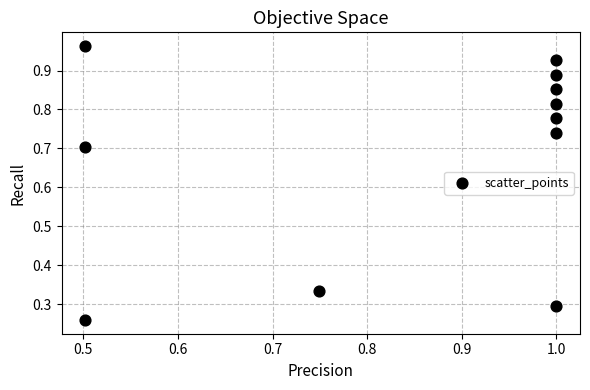

What is the range of X values (max minus min)?

0.5